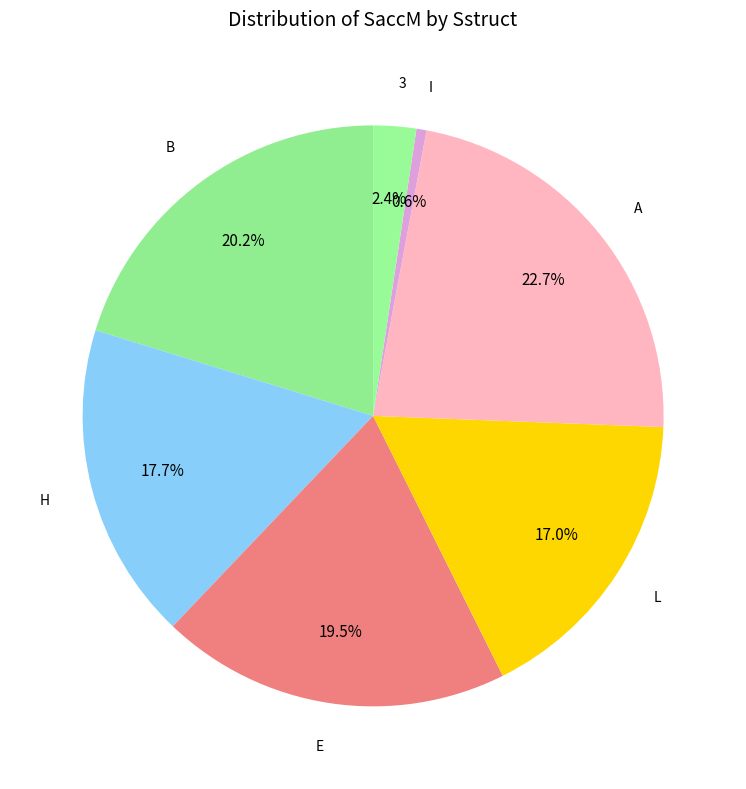

Is there a majority slice in this chart?

No